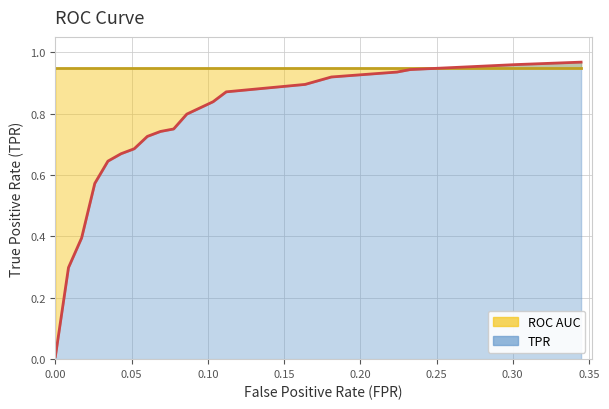

What is the value of the tpr point at the 4th from the left?

0.6